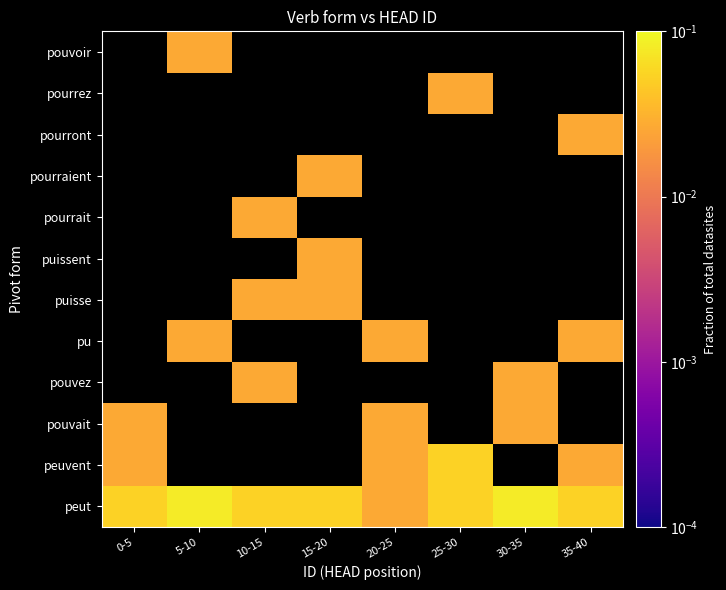

At which label does pu first exceed 0?

5-10